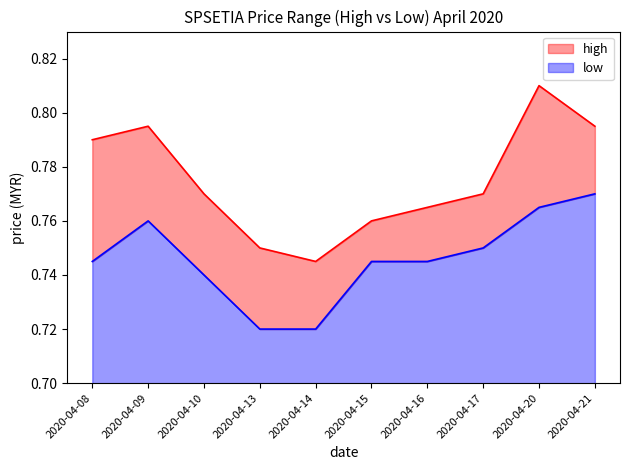

What is the total value across all series at 2020-04-10?

1.5